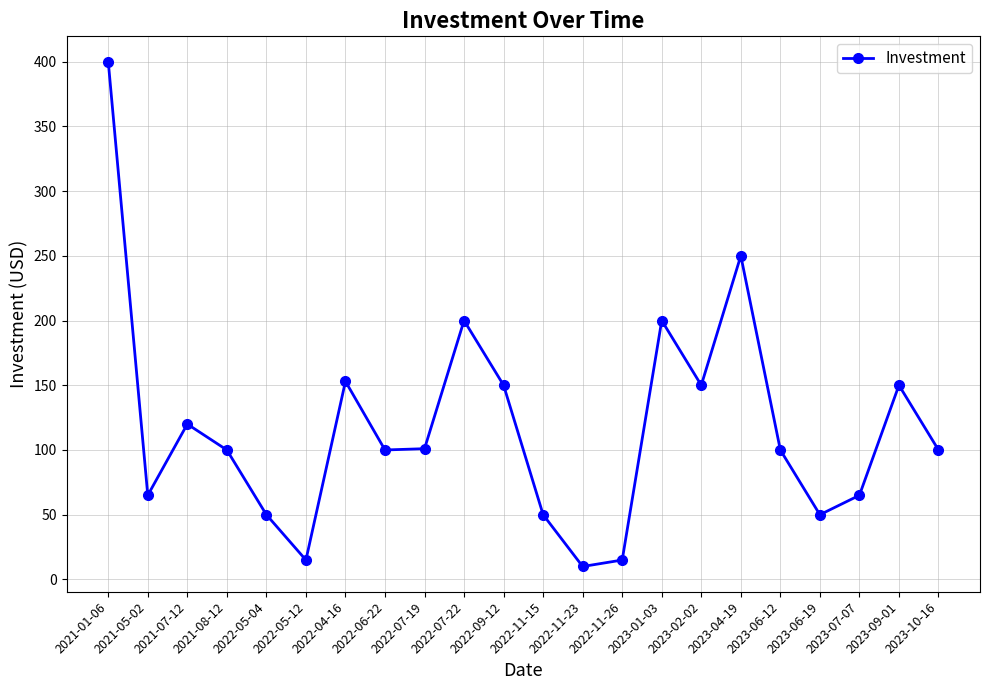

The chart shows a value of 100 at 2021-08-12. True or false?

True